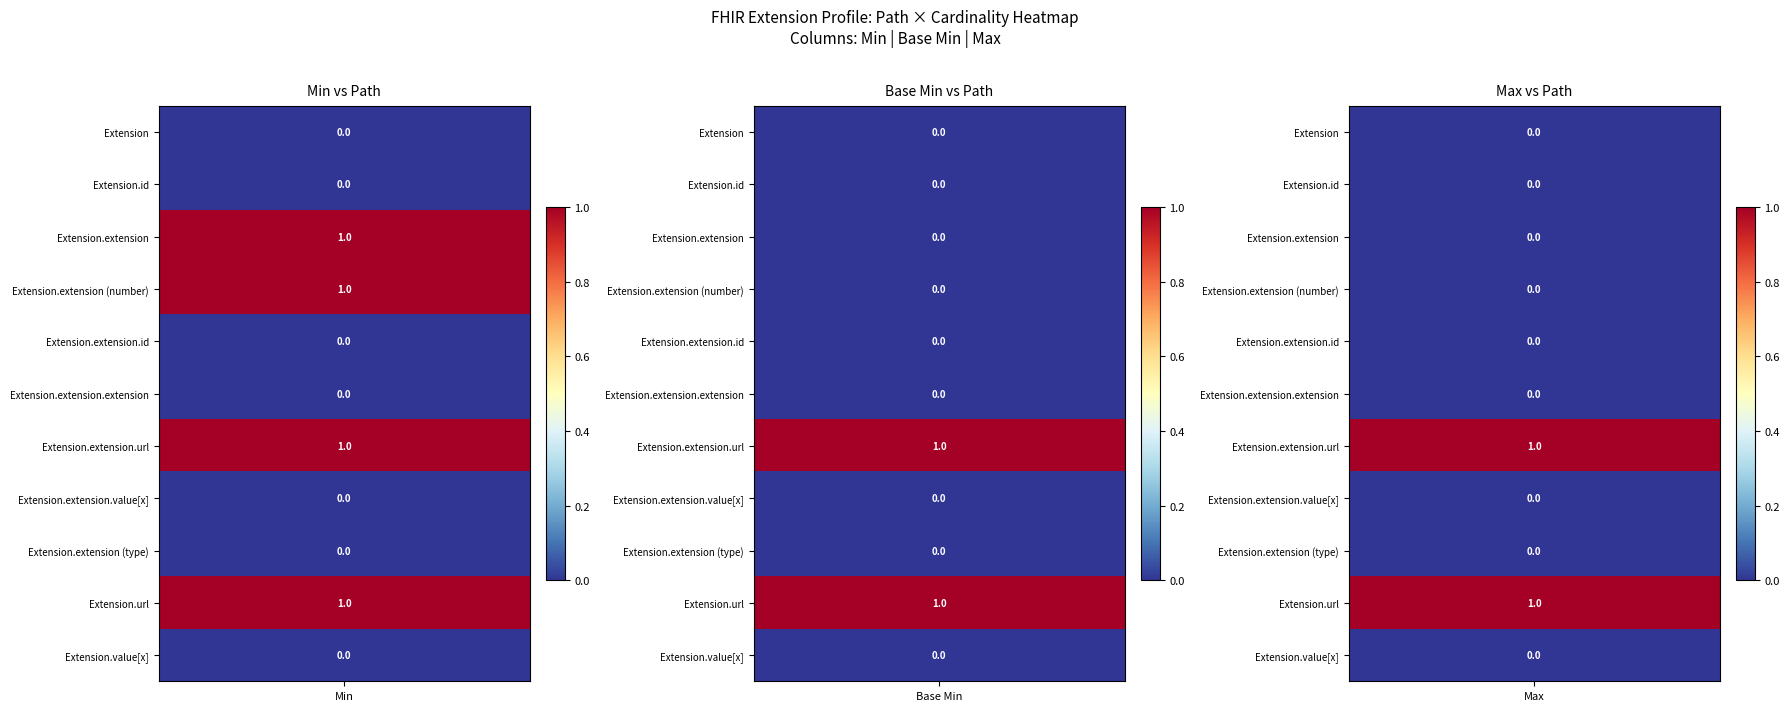

Reading right to left, what are all the values shown in this chart?

Extension: 2=0	1=0	0=0
Extension.id: 2=0	1=0	0=0
Extension.extension: 2=0	1=0	0=1
Extension.extension (number): 2=0	1=0	0=1
Extension.extension.id: 2=0	1=0	0=0
Extension.extension.extension: 2=0	1=0	0=0
Extension.extension.url: 2=1	1=1	0=1
Extension.extension.value[x]: 2=0	1=0	0=0
Extension.extension (type): 2=0	1=0	0=0
Extension.url: 2=1	1=1	0=1
Extension.value[x]: 2=0	1=0	0=0